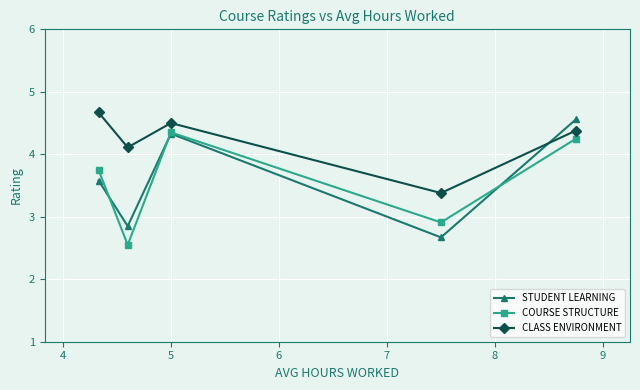

Which series has the widest spread of values?

STUDENT LEARNING